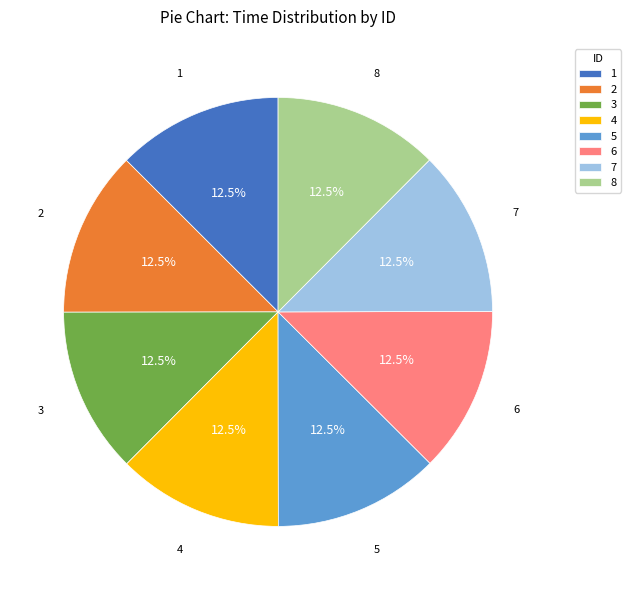

True or false: 4 accounts for 3% of the total.

False